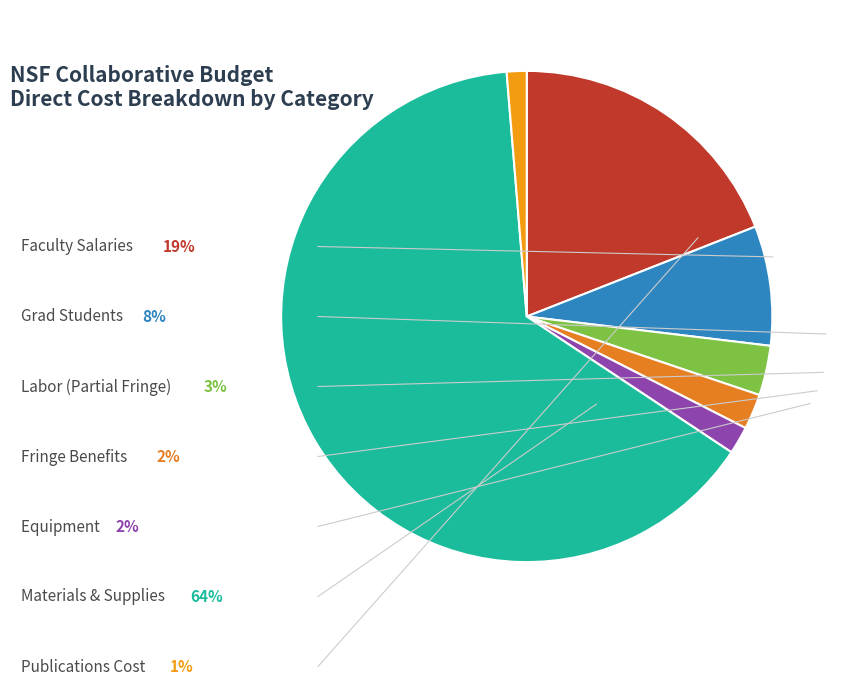

How many slices are in this pie chart?

7